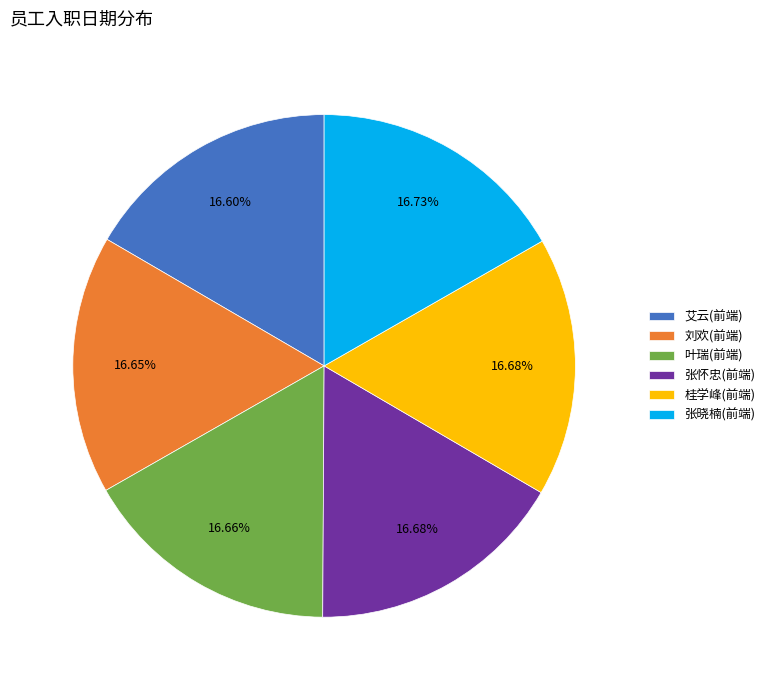

To the nearest percent, what portion does 张晓楠(前端) represent?

17%